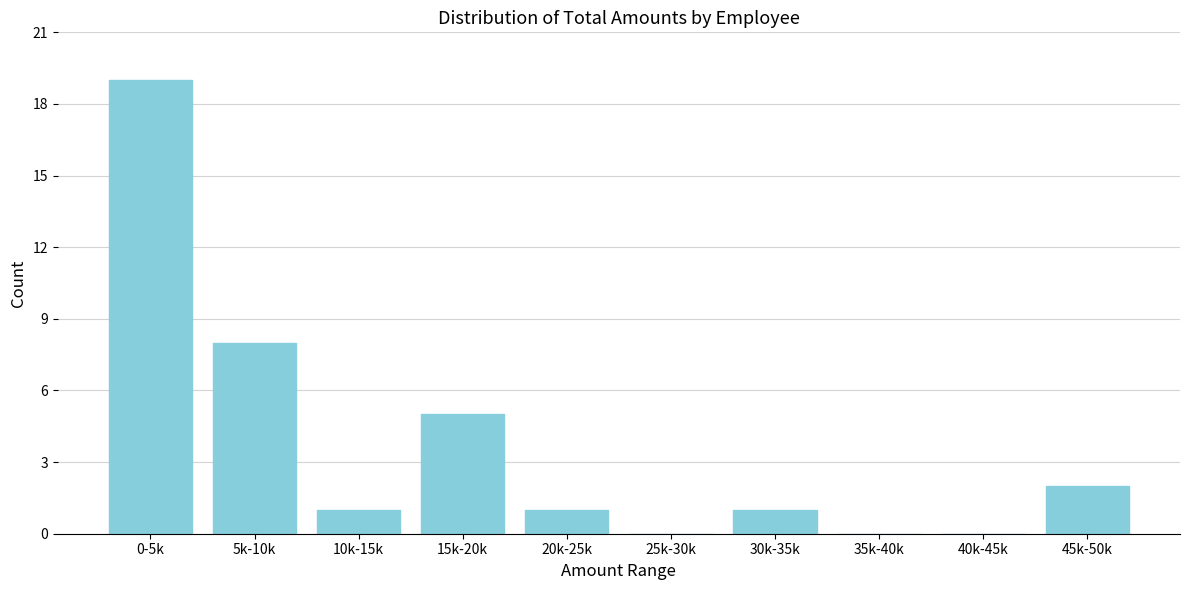

Reading left to right, extract all data points from this chart.

0-5k=19	5k-10k=8	10k-15k=1	15k-20k=5	20k-25k=1	25k-30k=0	30k-35k=1	35k-40k=0	40k-45k=0	45k-50k=2